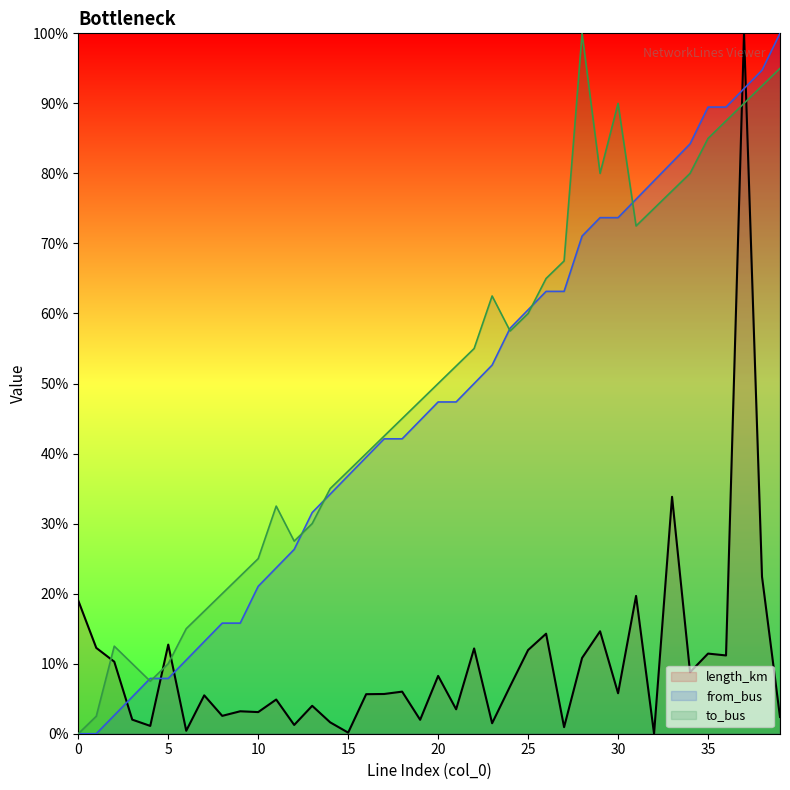

In to_bus, how many points are higher than both neighbors (excluding endpoints)?

5